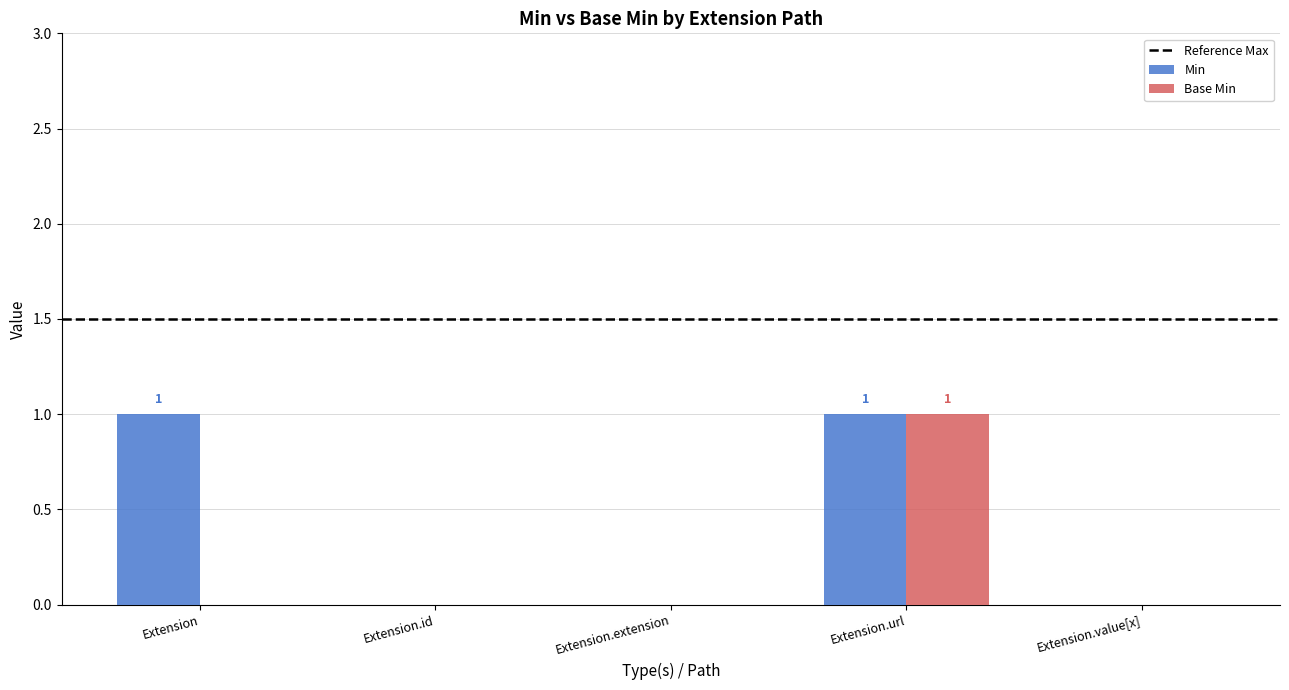

How many series are shown in this chart?

2